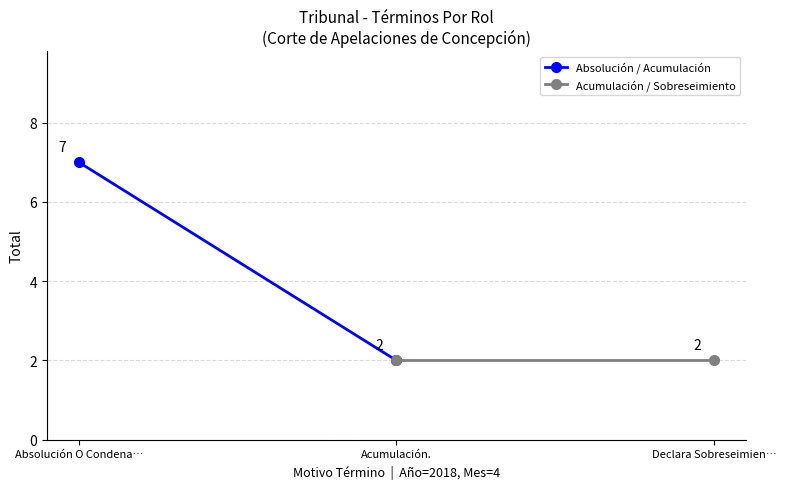

What is the label of the 2nd point from the left?

Acumulación.